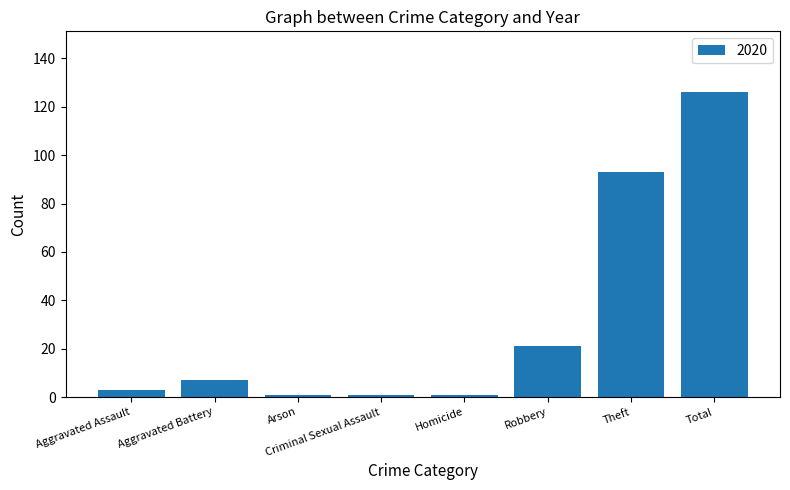

What is the label of the 2nd bar from the left?

Aggravated Battery